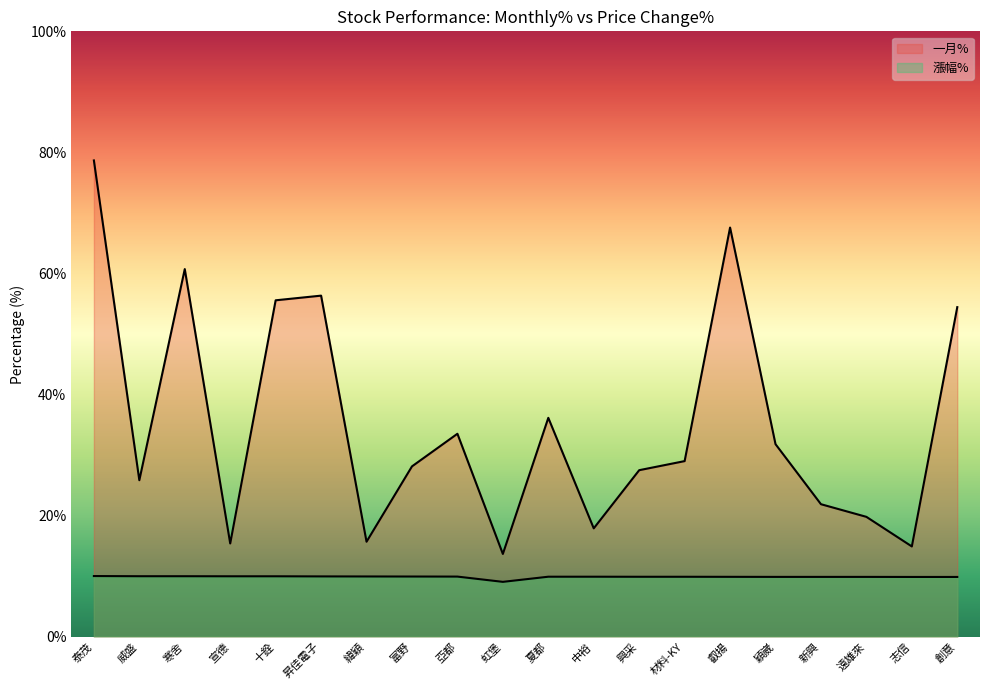

True or false: 一月% and 漲幅% cross at least once.

False